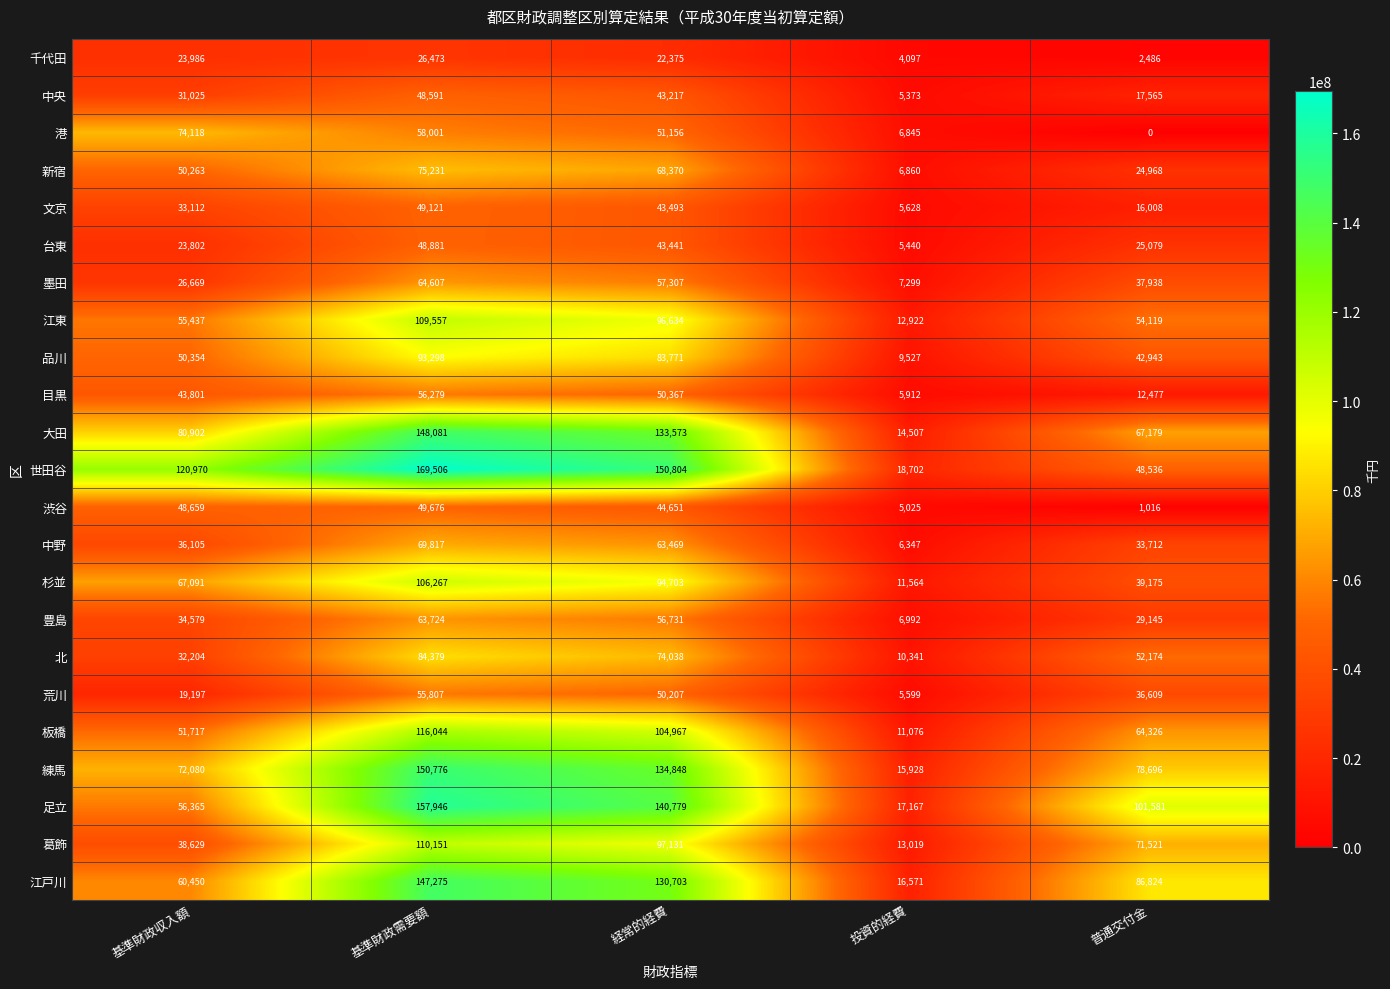

Rank the series by their maximum value, from lowest to highest.

千代田, 中央, 台東, 文京, 渋谷, 荒川, 目黒, 豊島, 墨田, 中野, 港, 新宿, 北, 品川, 杉並, 江東, 葛飾, 板橋, 江戸川, 大田, 練馬, 足立, 世田谷